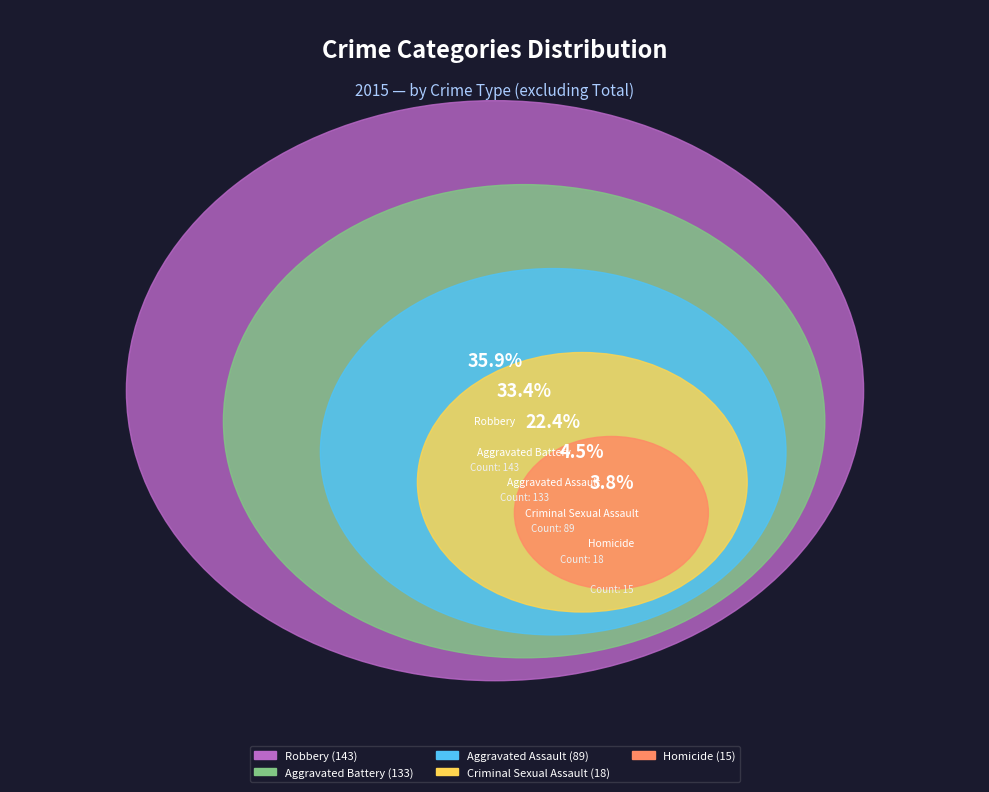

To the nearest percent, what percentage of the pie is Aggravated Battery?

33%